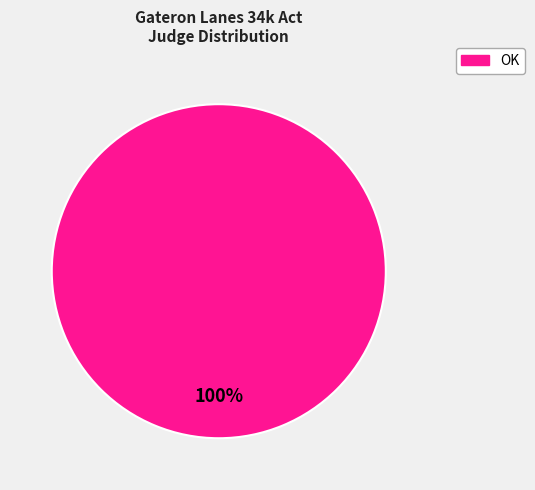

Is there a majority slice in this chart?

Yes